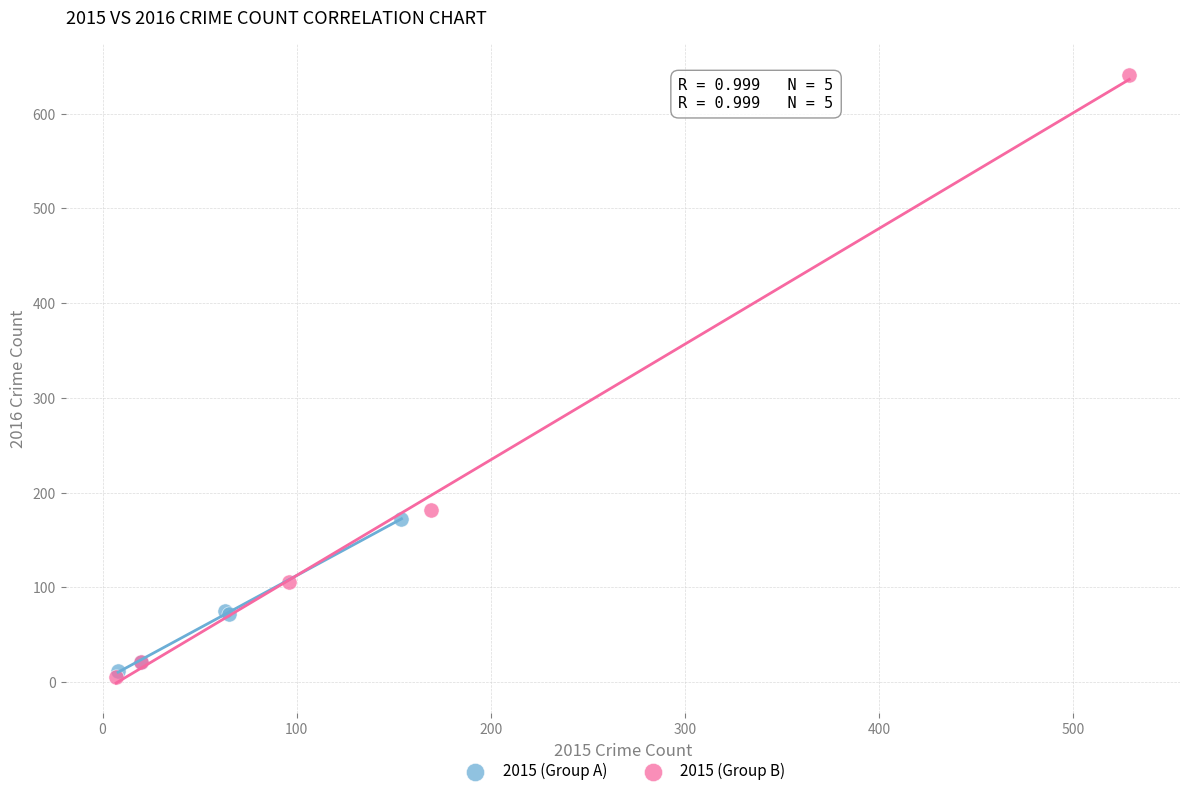

Which series reaches the maximum Y coordinate?

2015 (Group B)